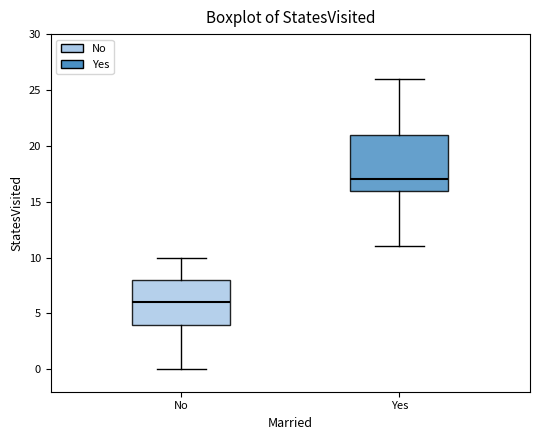

Reading left to right, transcribe this box plot: for each box, give where its median line is, the range the box spans, and where its two whiskers end, as read against the y-axis. The values are not printed on the chart, so give them approximately, as read against the axis.

No: median 6, box 4 to 8, whiskers 0 to 10
Yes: median 17, box 16 to 21, whiskers 11 to 26